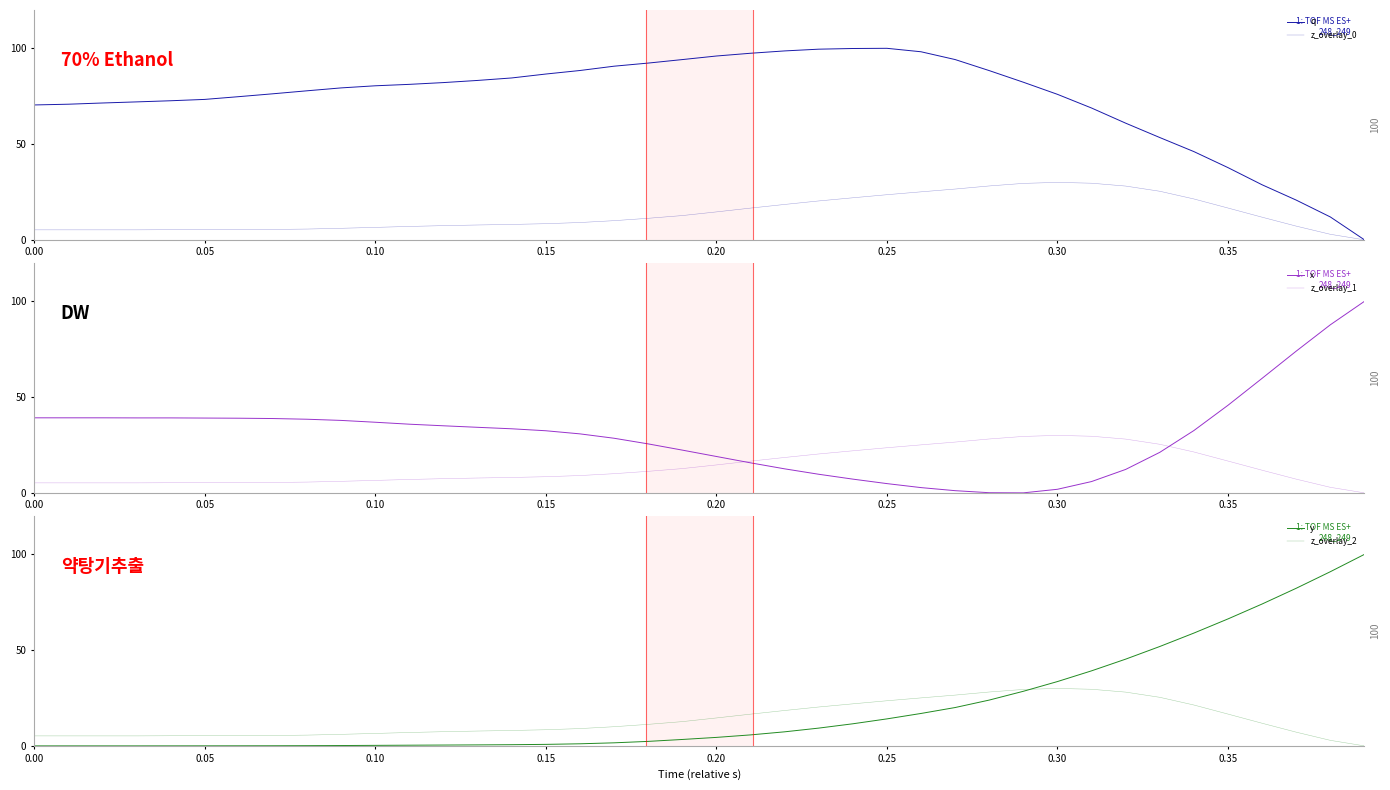

What is the value of the z_overlay_1 point at the 13th from the left?

7.4